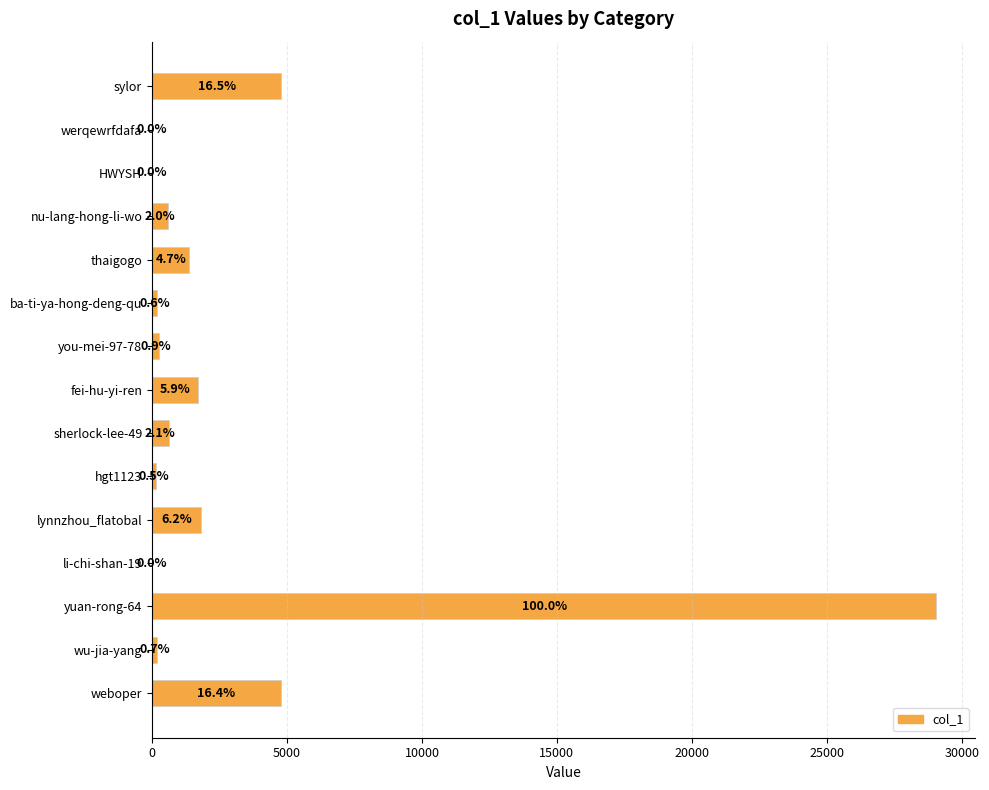

Count the number of data series in this chart.

1